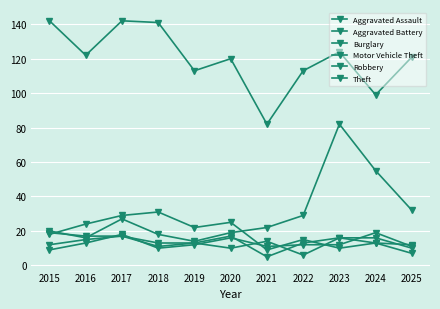

Reading left to right, list all the values displayed in this chart.

Aggravated Assault: 12	15	17	11	13	10	14	6	16	13	12
Aggravated Battery: 9	13	18	10	12	16	11	12	12	19	11
Burglary: 18	24	29	31	22	25	9	15	10	13	7
Motor Vehicle Theft: 20	16	27	18	14	19	22	29	82	55	32
Robbery: 19	17	17	13	13	17	5	13	16	16	10
Theft: 142	122	142	141	113	120	82	113	124	99	121